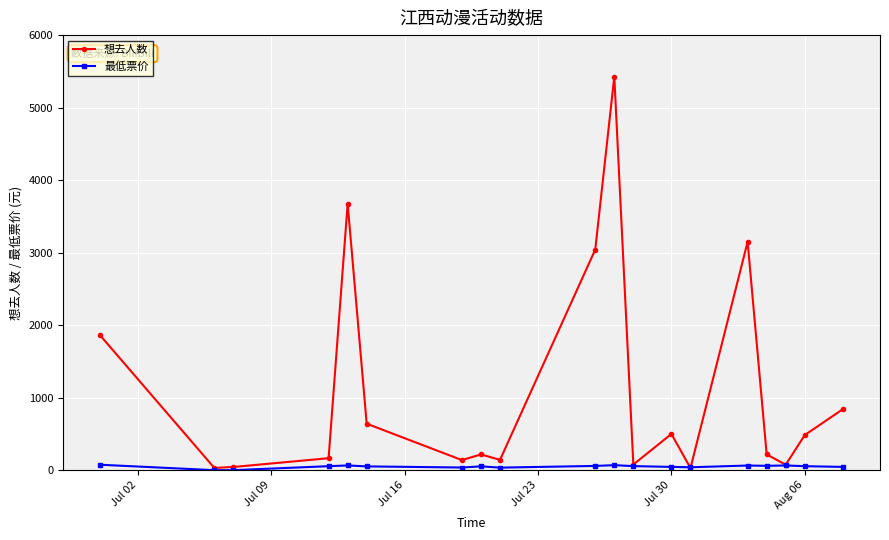

What is the sum of all 最低票价 values?

928.7